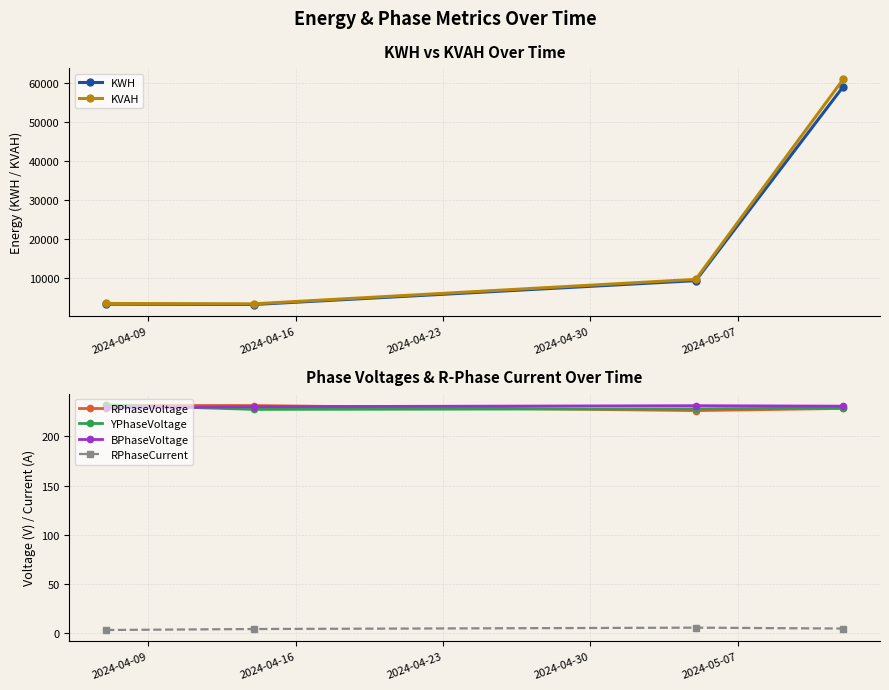

What is the lowest value of the BPhaseVoltage series?

229.0